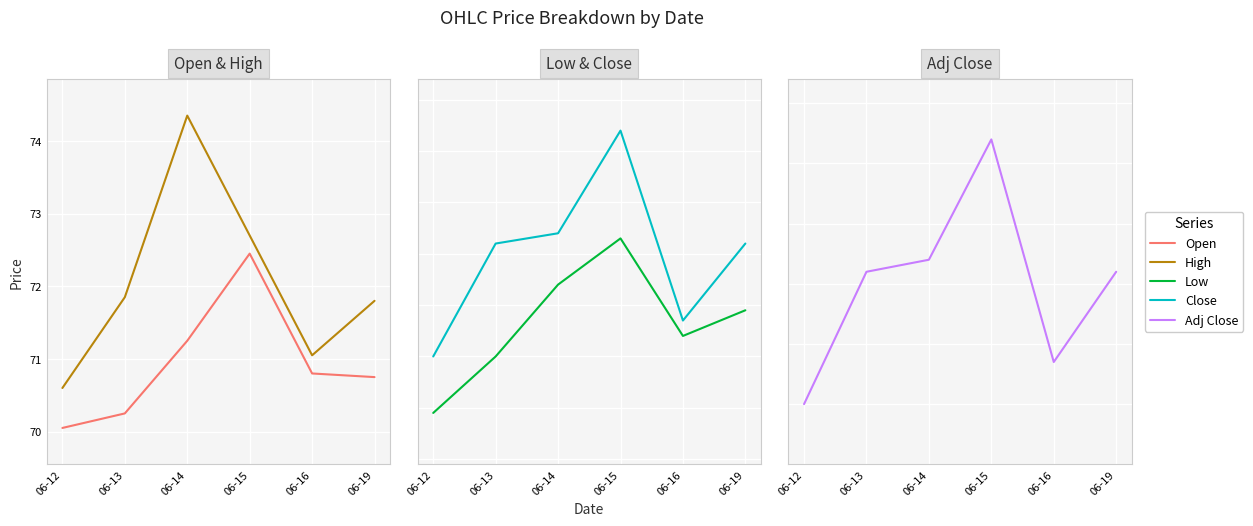

List the labels in order of Close value, smallest first.

06-12, 06-16, 06-13, 06-19, 06-14, 06-15